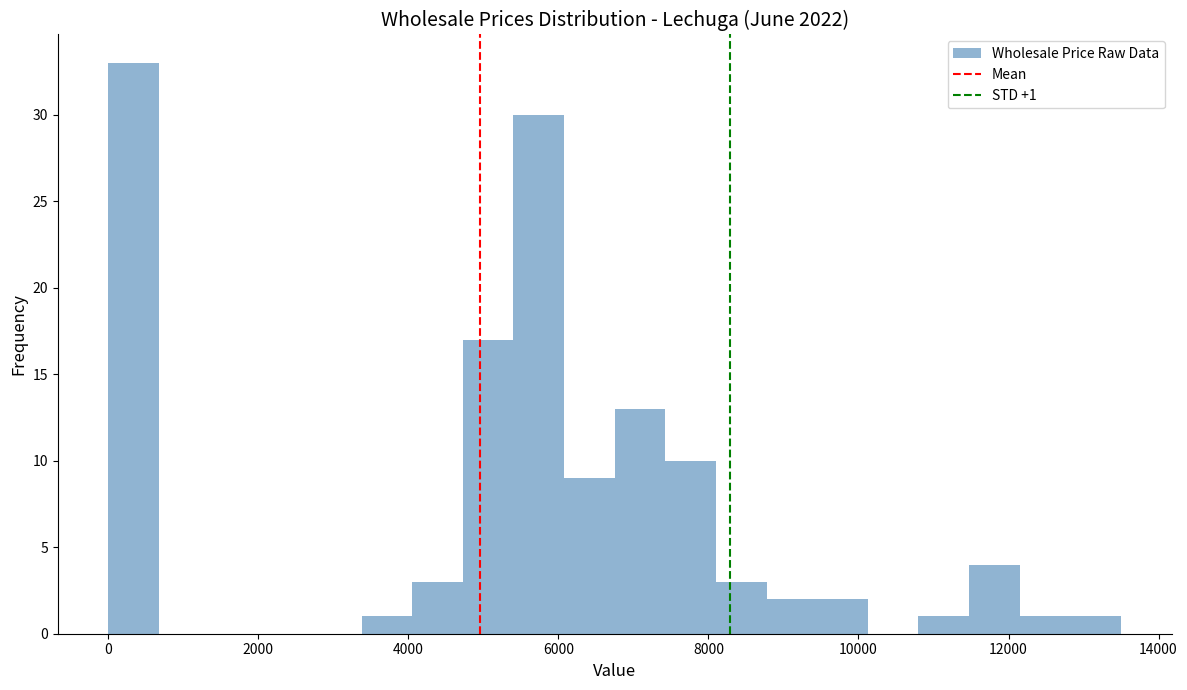

Read against the x-axis, roughly where is the centre of the tallest bar?

400